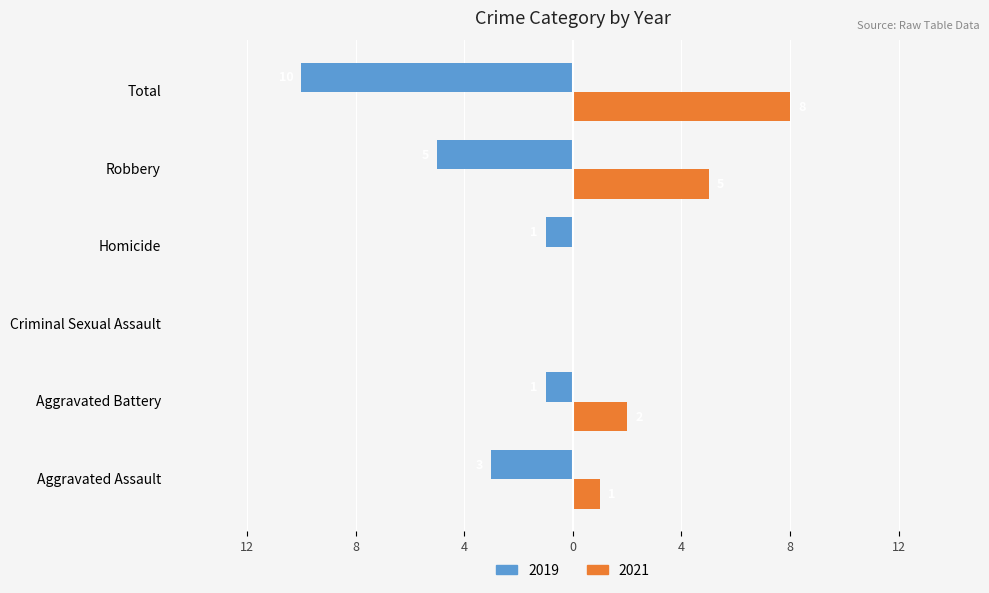

What are all the series names shown in the legend?

2019, 2021